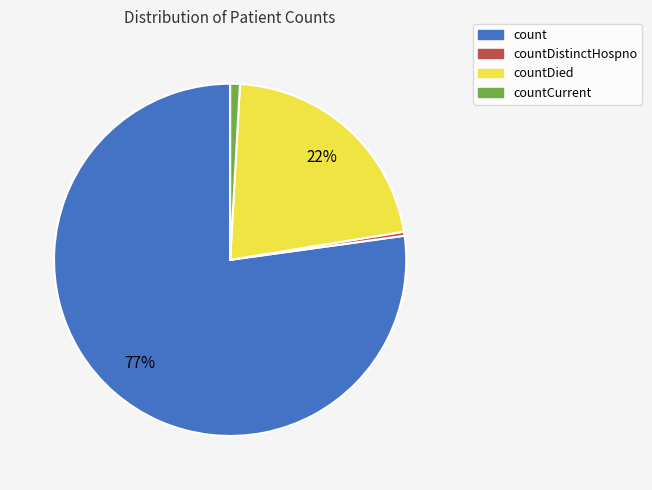

To the nearest percent, what is the difference between the largest and smallest slice percentages?

77%